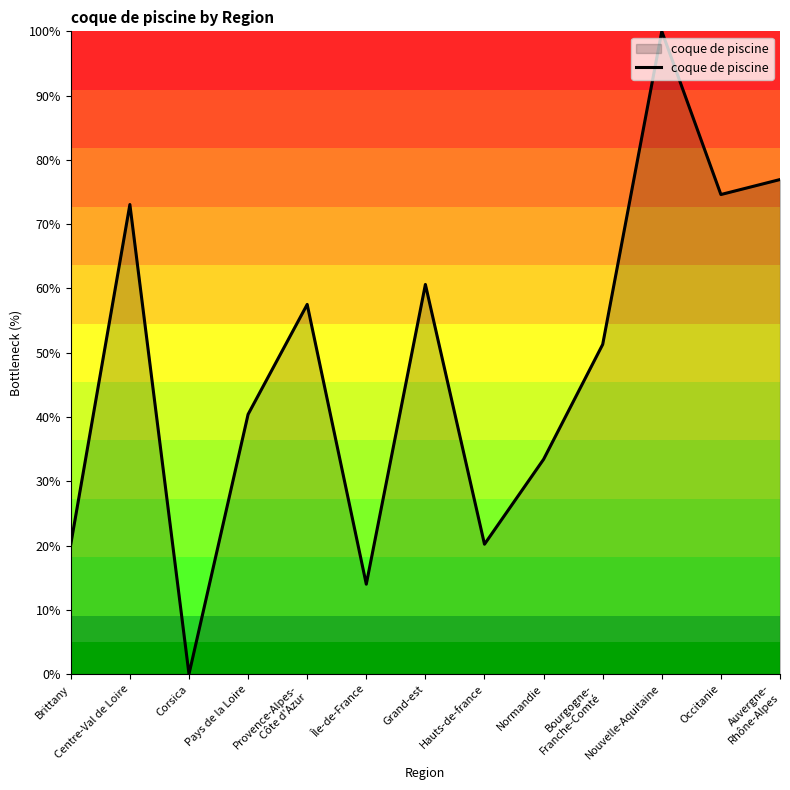

What is the average value?

47.9